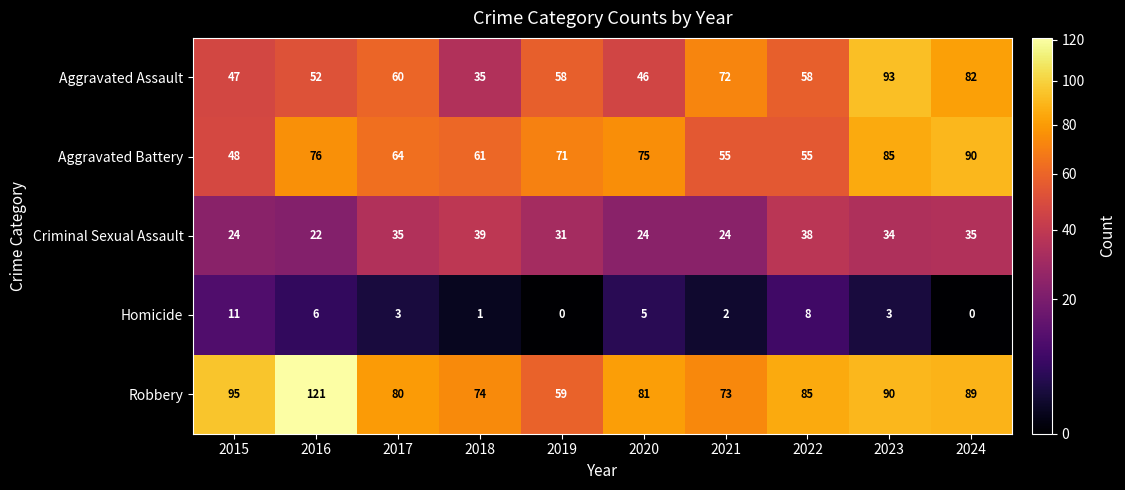

Rank the series at 2022 from highest to lowest value.

Robbery, Aggravated Assault, Aggravated Battery, Criminal Sexual Assault, Homicide